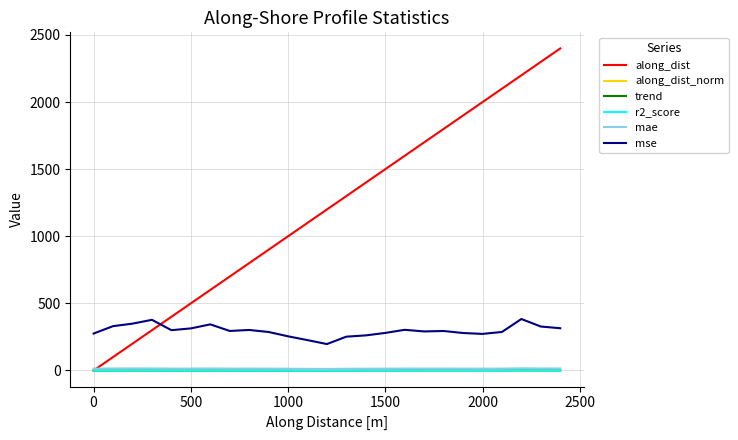

Which series has the largest range (max minus min)?

along_dist